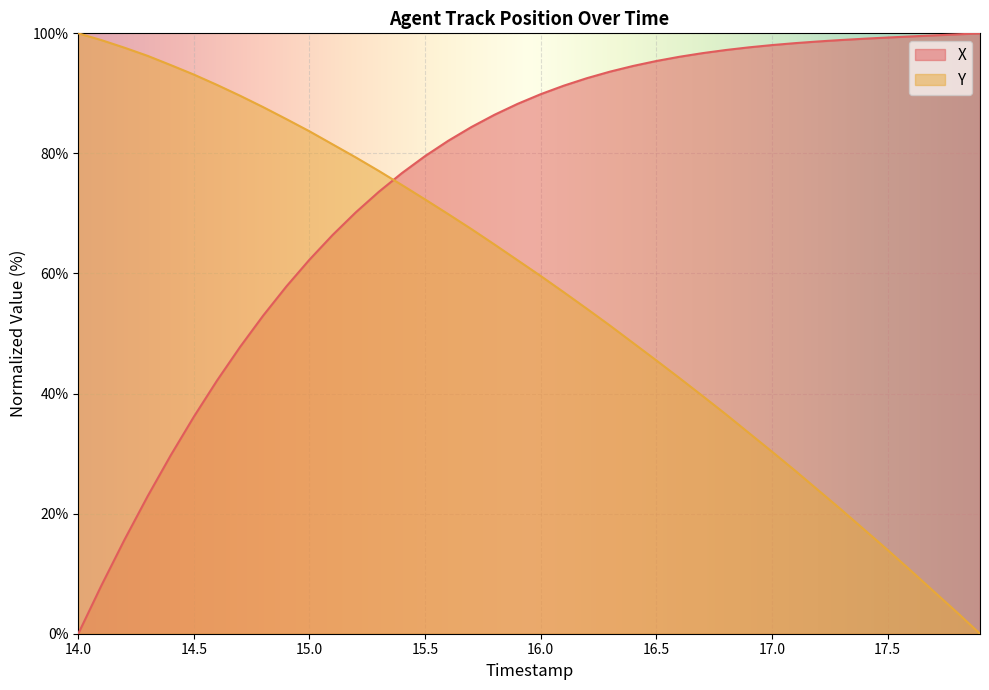

Reading left to right, what are all the values shown in this chart?

X: 0.0	8.0	15.7	22.9	29.7	36.1	42.2	47.8	53.0	57.8	62.3	66.4	70.2	73.6	76.7	79.6	82.1	84.4	86.4	88.3	89.9	91.3	92.5	93.6	94.6	95.4	96.1	96.7	97.2	97.7	98.0	98.4	98.6	98.9	99.1	99.3	99.5	99.7	99.8	100.0
Y: 100.0	98.9	97.6	96.2	94.7	93.1	91.4	89.6	87.7	85.7	83.7	81.5	79.3	77.1	74.7	72.3	69.9	67.4	64.8	62.2	59.6	56.9	54.1	51.3	48.4	45.5	42.6	39.6	36.6	33.5	30.3	27.2	23.9	20.7	17.3	14.0	10.5	7.1	3.6	0.0